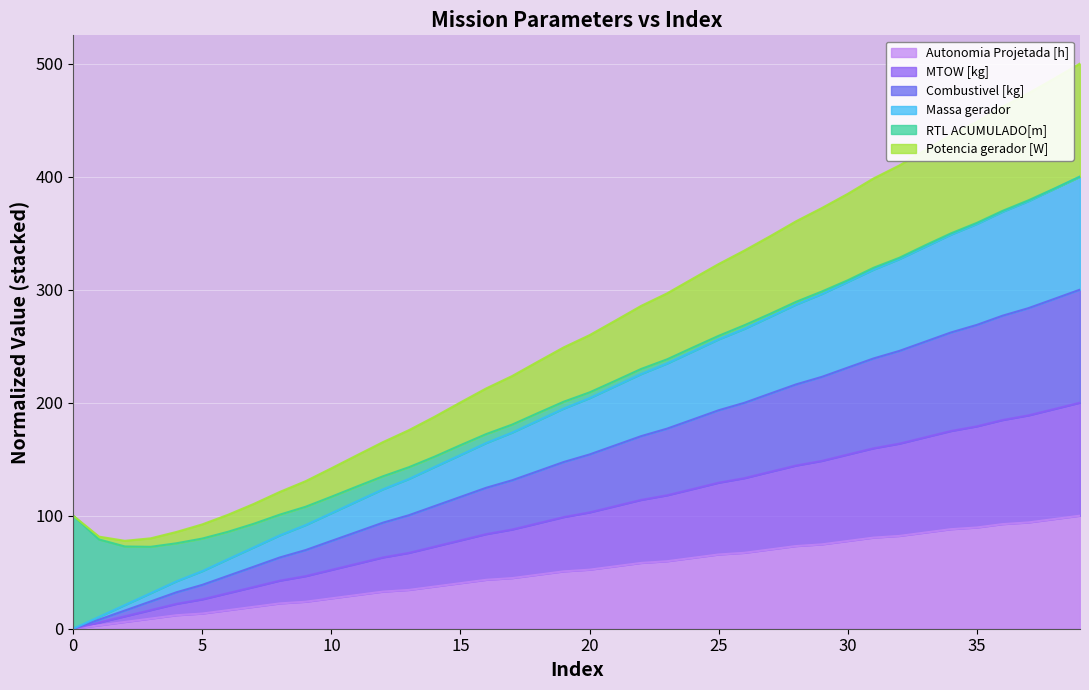

Which series has the largest range (max minus min)?

Potencia gerador [W]